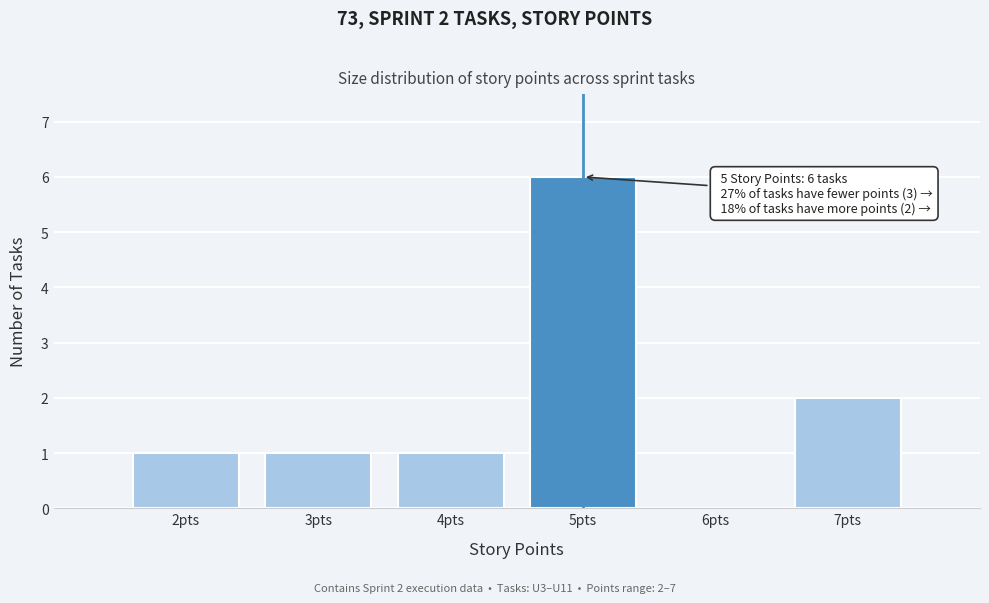

Over which range of the x-axis is the bar tallest?

4.5 to 5.5